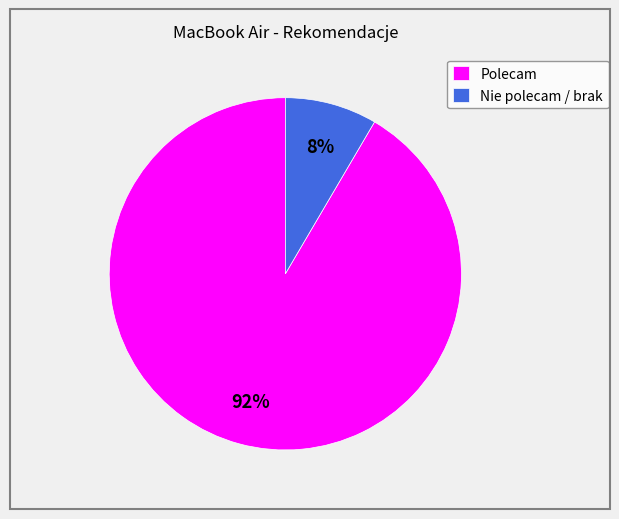

How many slices are in this pie chart?

2